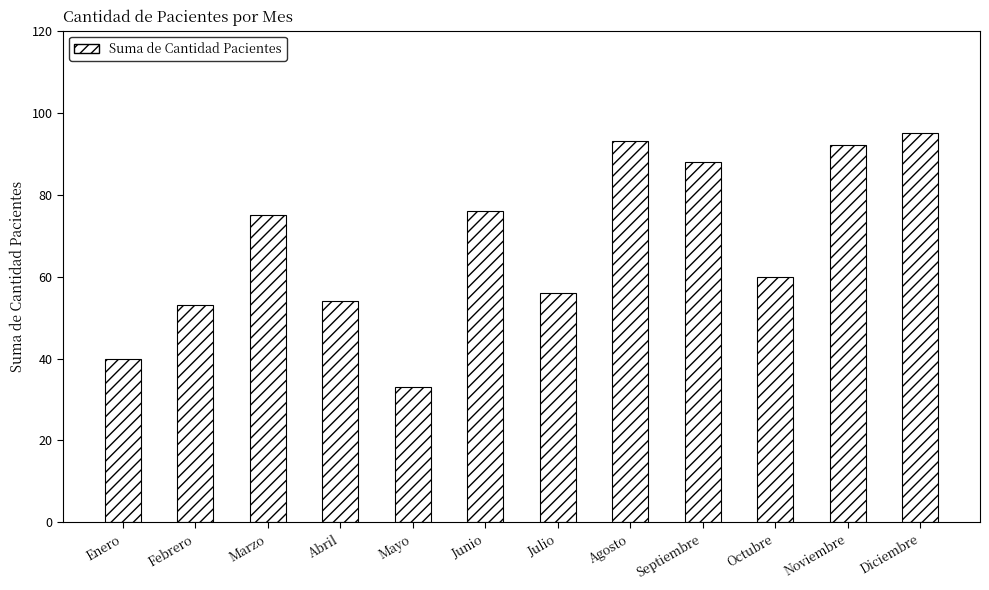

Which category has the highest value across all series?

Diciembre